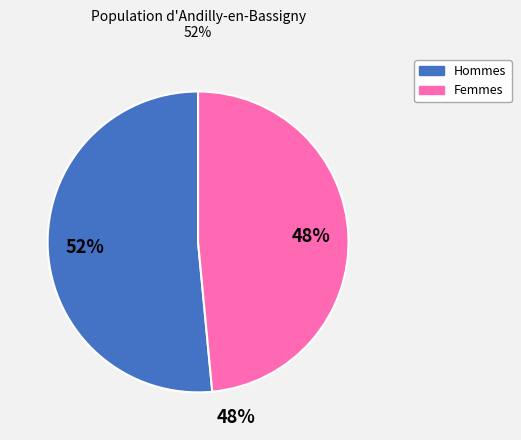

Is there any slice that represents more than half of the pie?

Yes